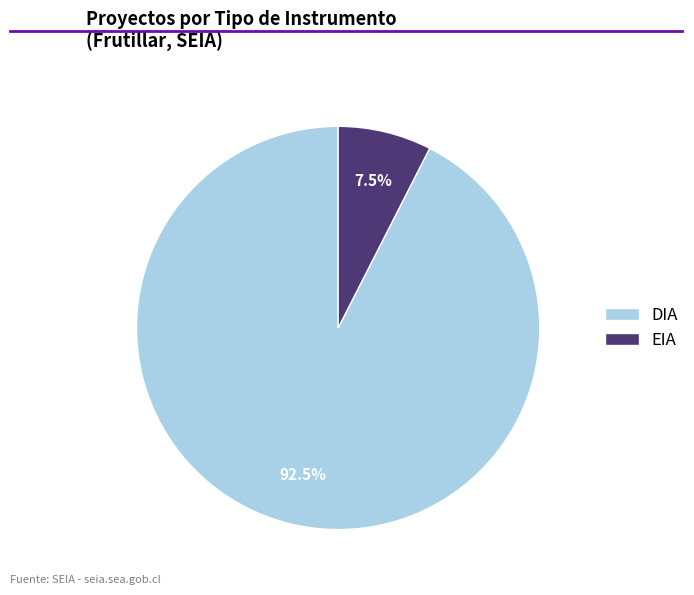

What percentage is NOT represented by DIA?

7.5%